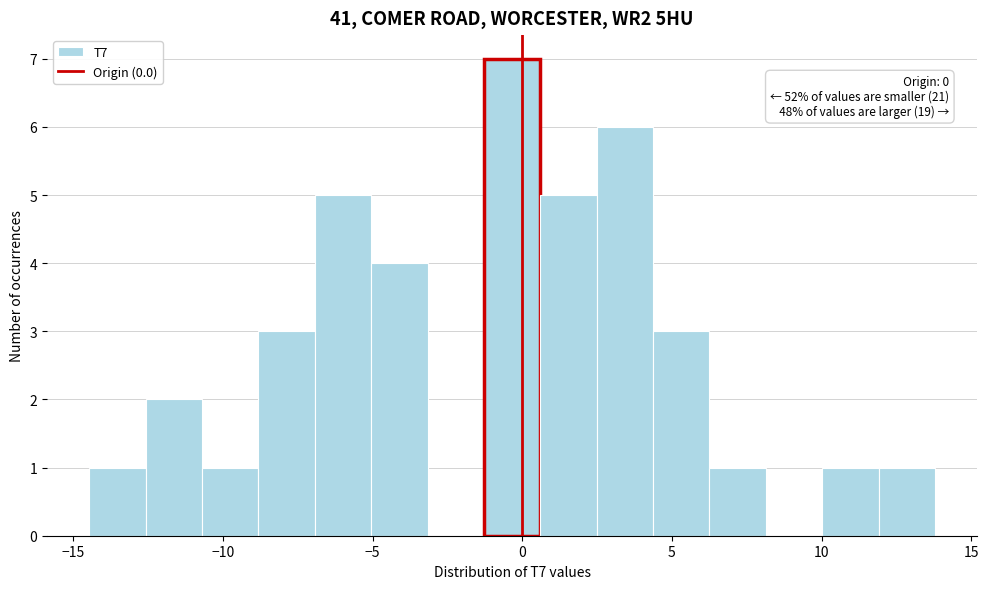

Read against the x-axis, roughly where is the centre of the tallest bar?

-0.5